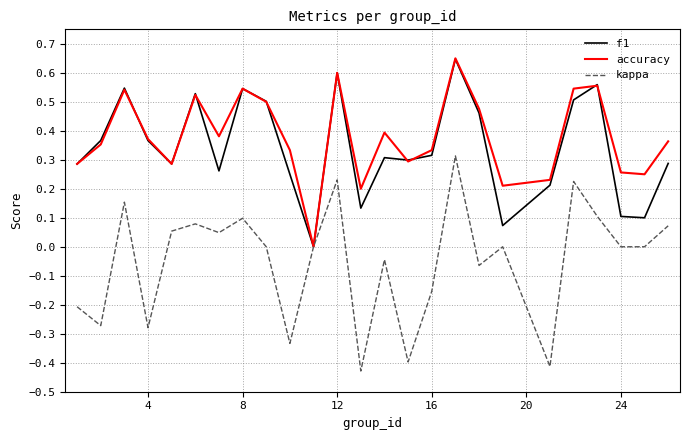

Which series has the widest spread of values?

kappa